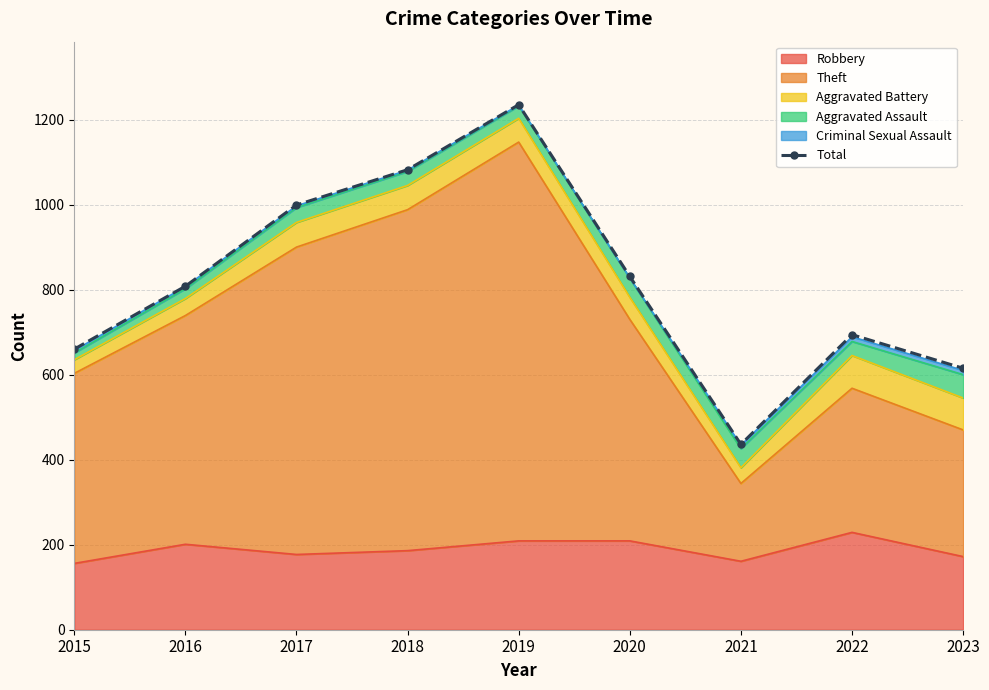

Rank the categories by value from highest to lowest.

2019, 2018, 2017, 2020, 2016, 2022, 2015, 2023, 2021